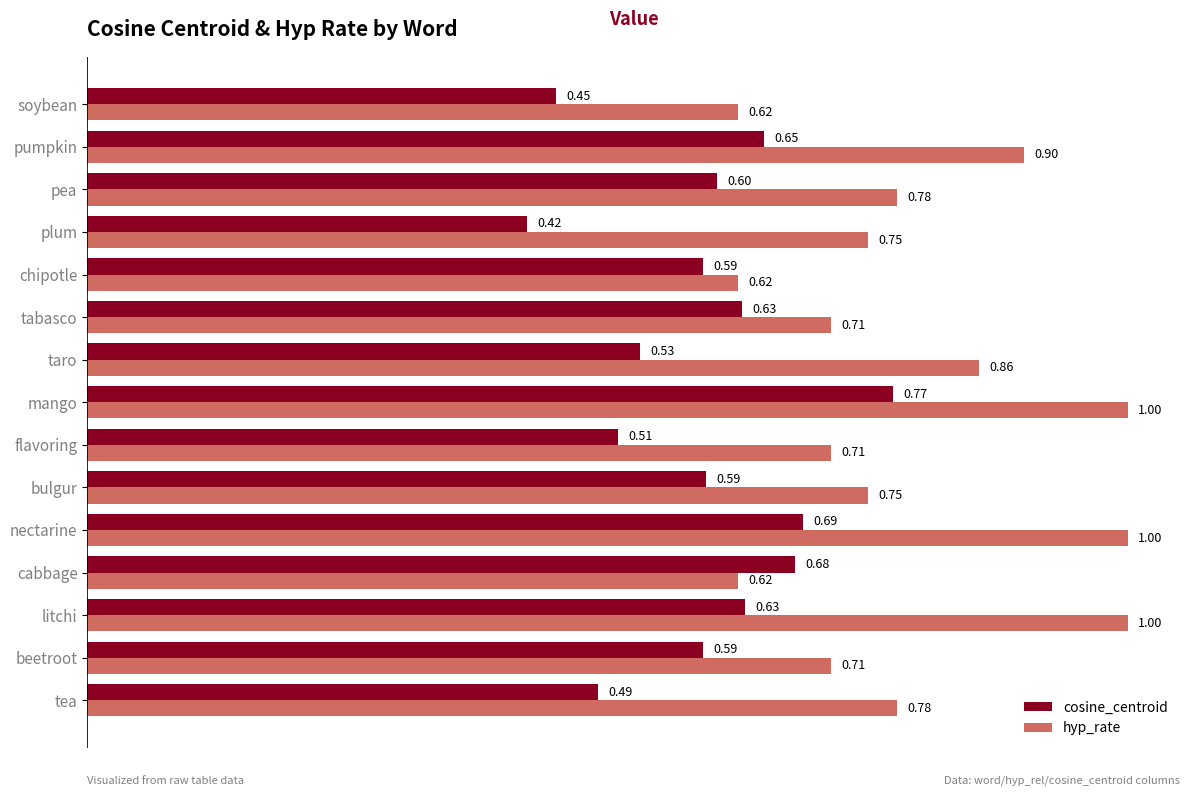

Rank the series by their maximum value, from highest to lowest.

hyp_rate, cosine_centroid